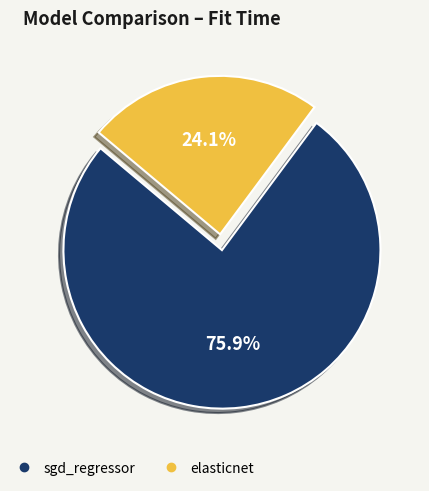

Does any single category account for the majority?

Yes